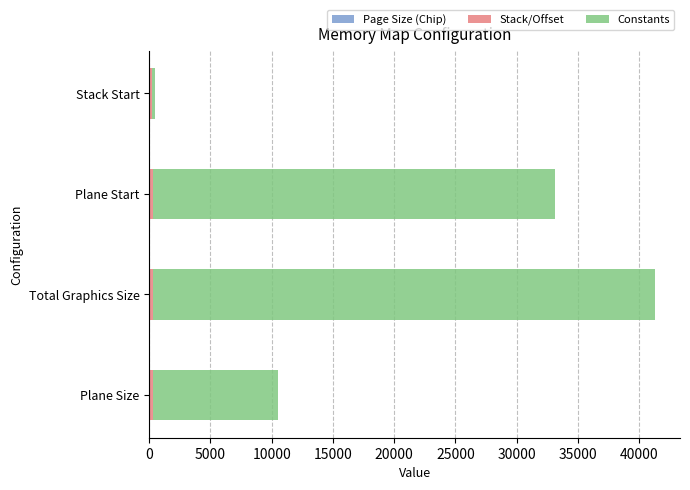

At which category is the sum across all series the highest?

Total Graphics Size